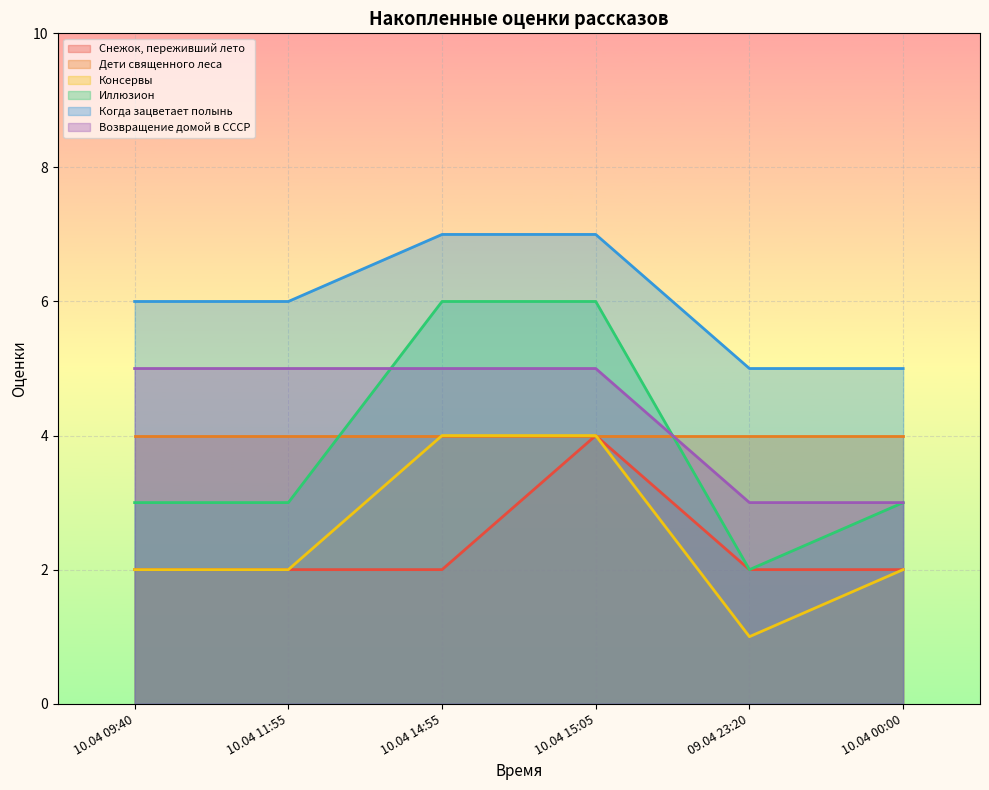

What is the sum of all Когда зацветает полынь values?

36